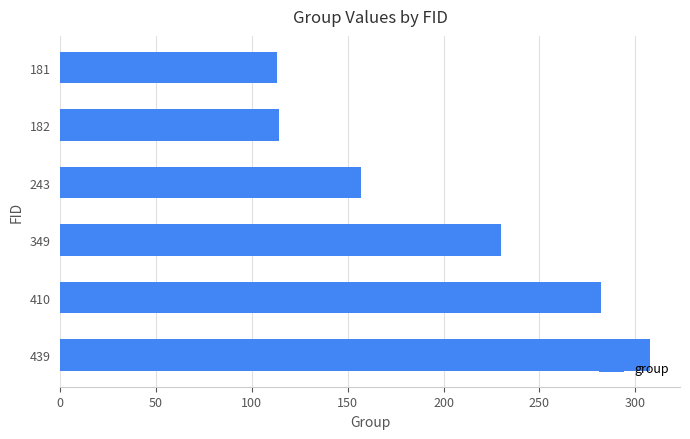

What is the ratio of the value at 410 to the value at 181?

2.5